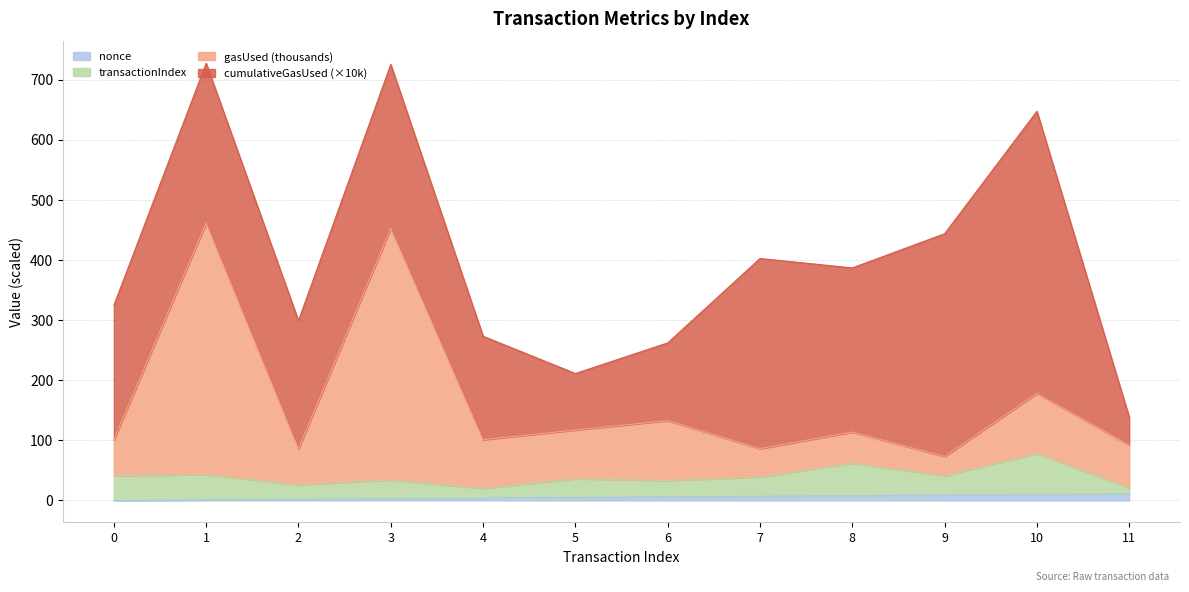

Where is nonce nearest to the value 5?

5